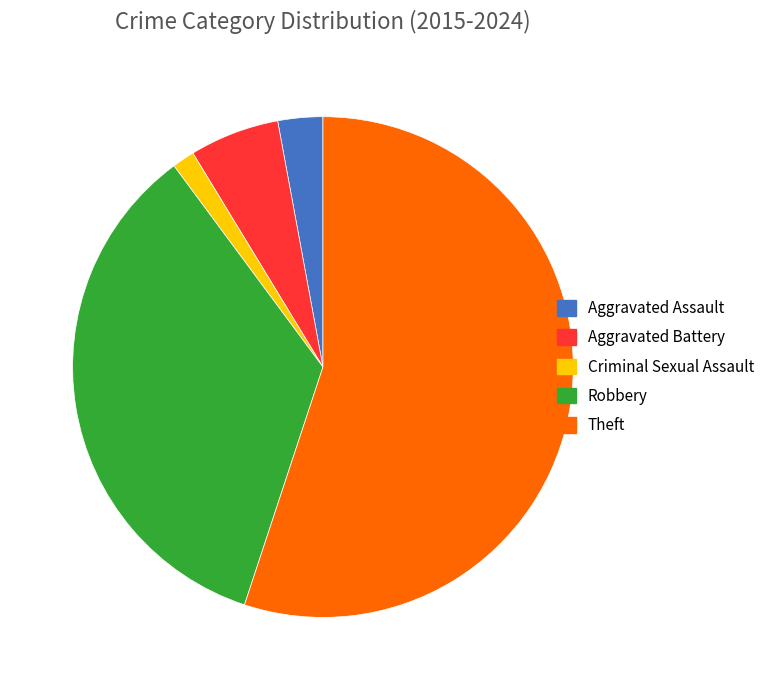

Which slice is the smallest?

Criminal Sexual Assault